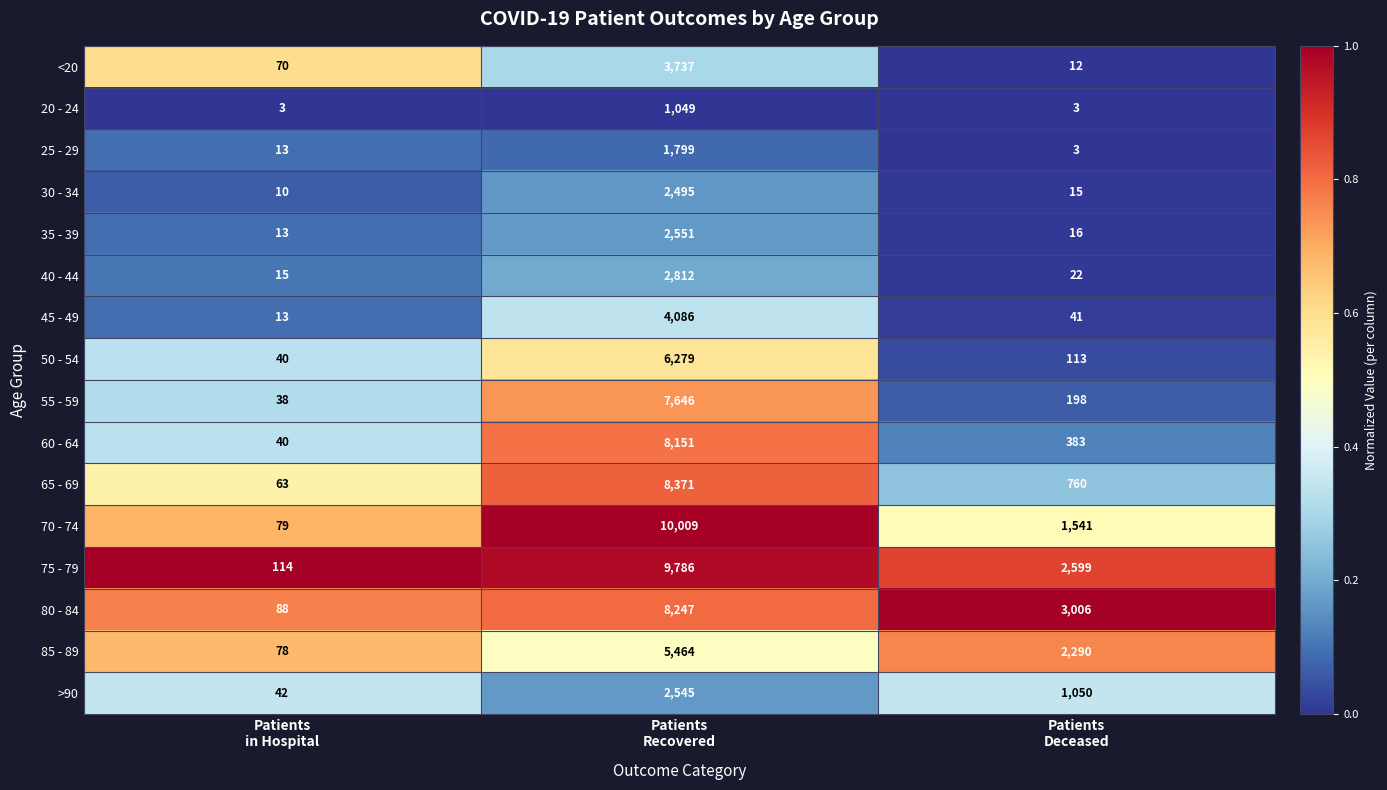

At which category is the sum across all series the highest?

Patients
Recovered